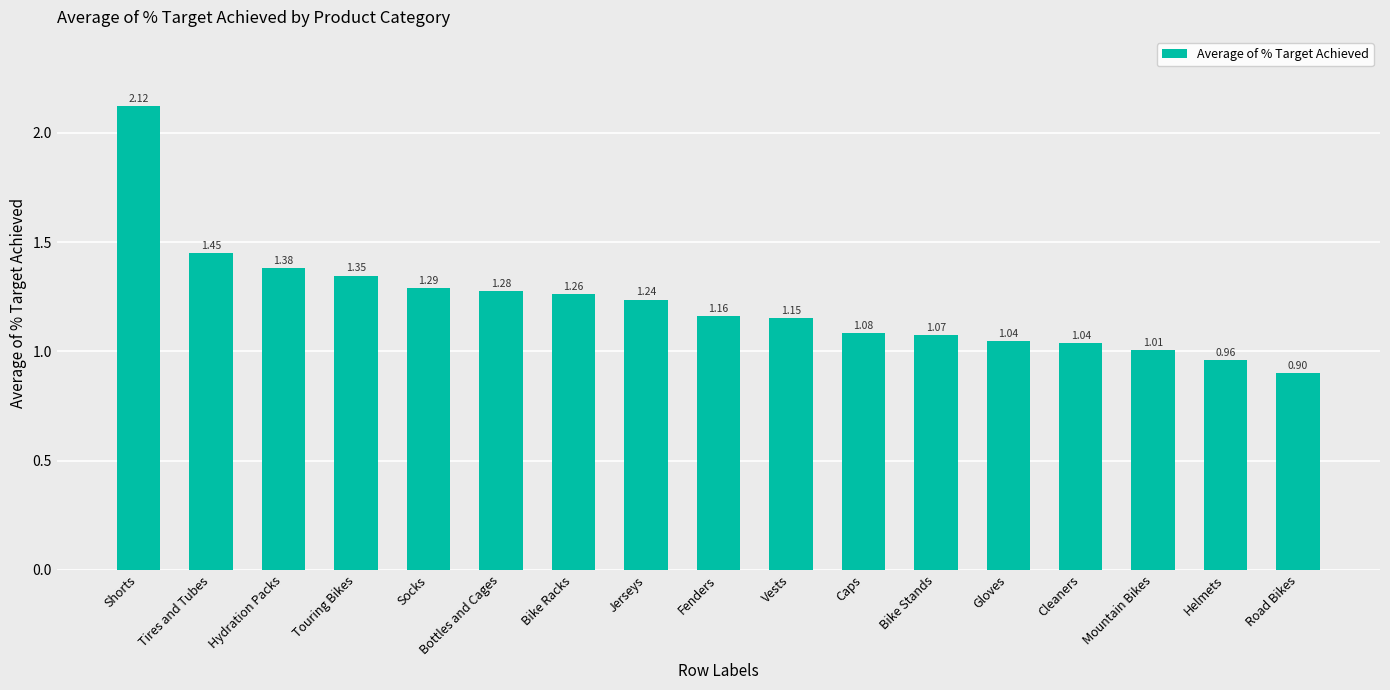

Where is the data nearest to the value 1?

Mountain Bikes